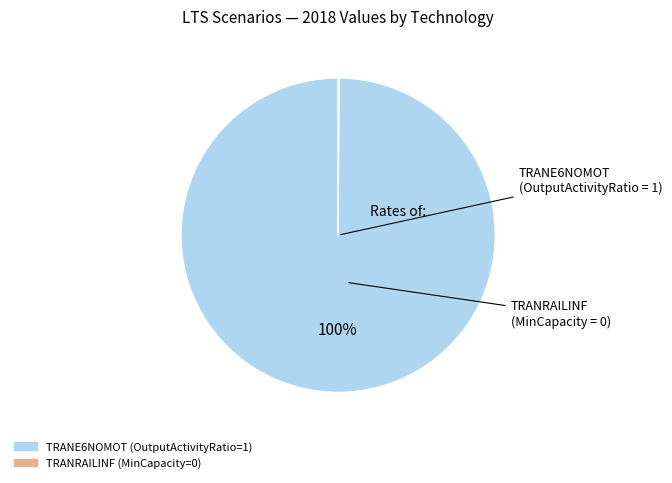

Is there a majority slice in this chart?

Yes